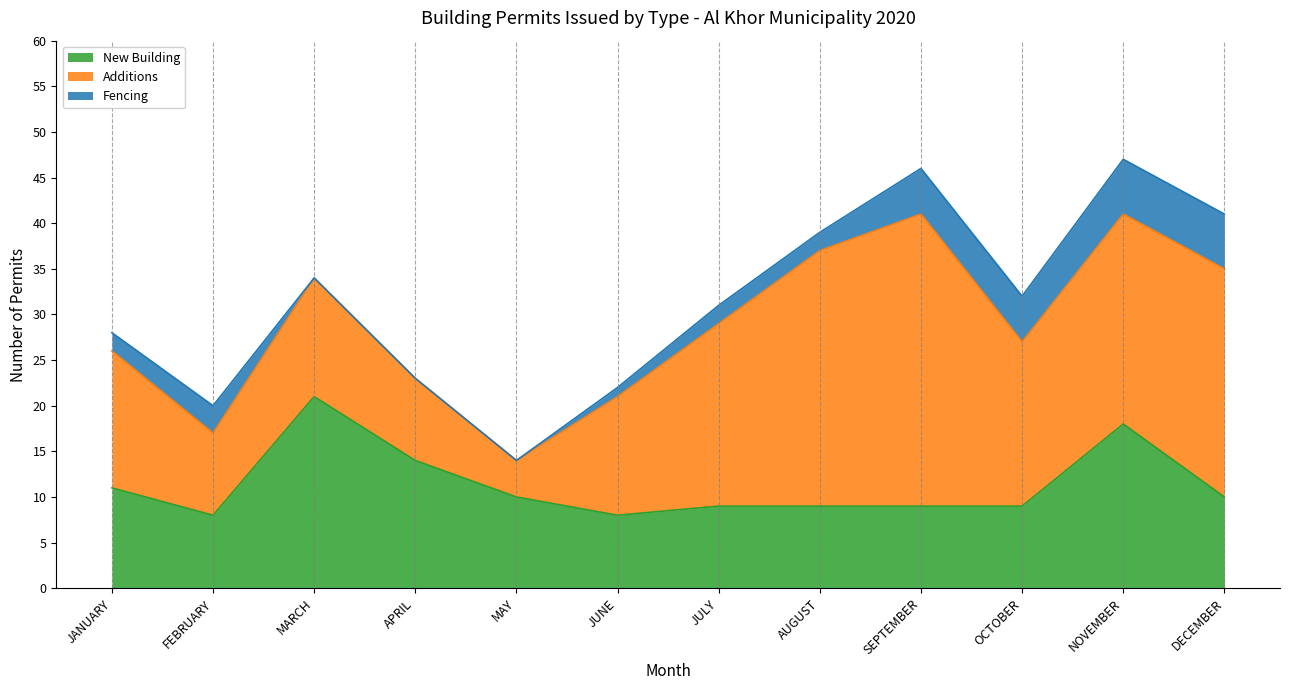

What is the total value across all series at NOVEMBER?

47